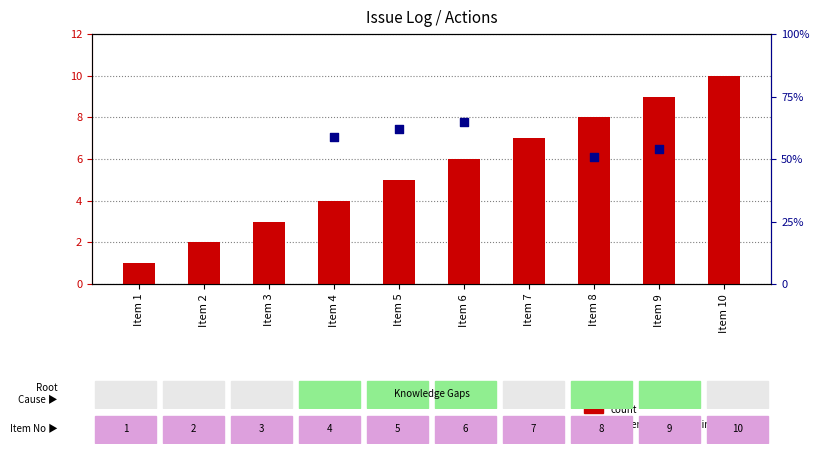

What is the ratio of the value at Item 6 to the value at Item 4?

1.5